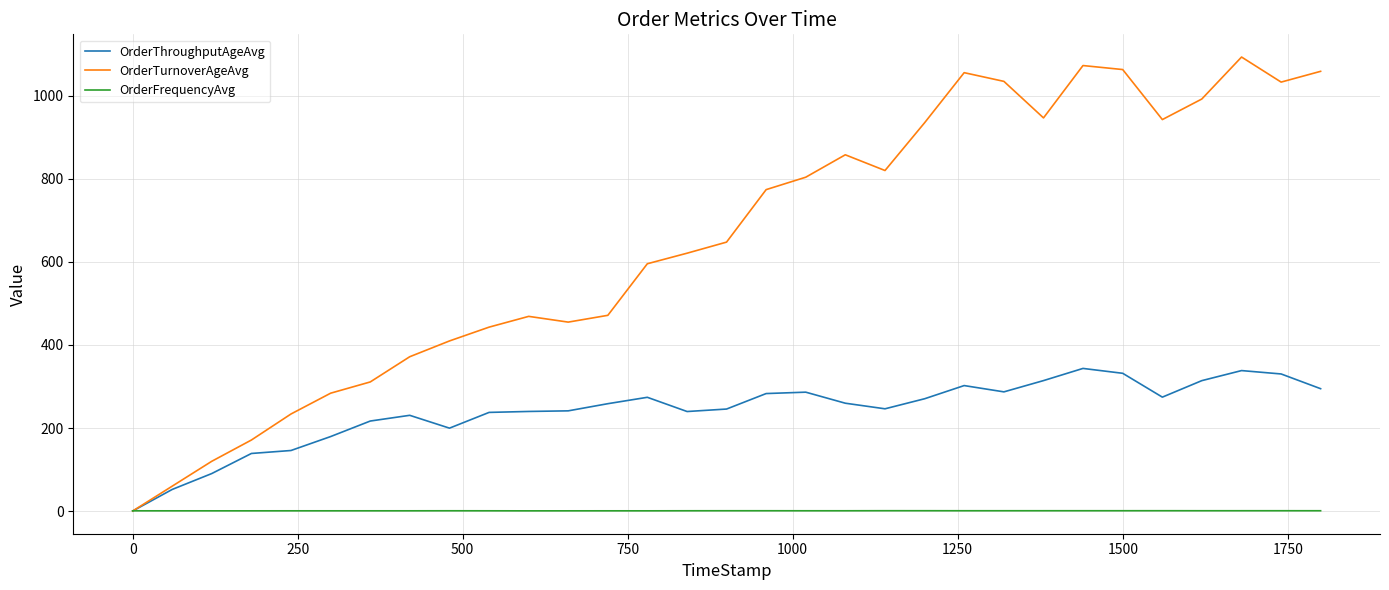

What is the maximum value shown in the chart?

1093.7